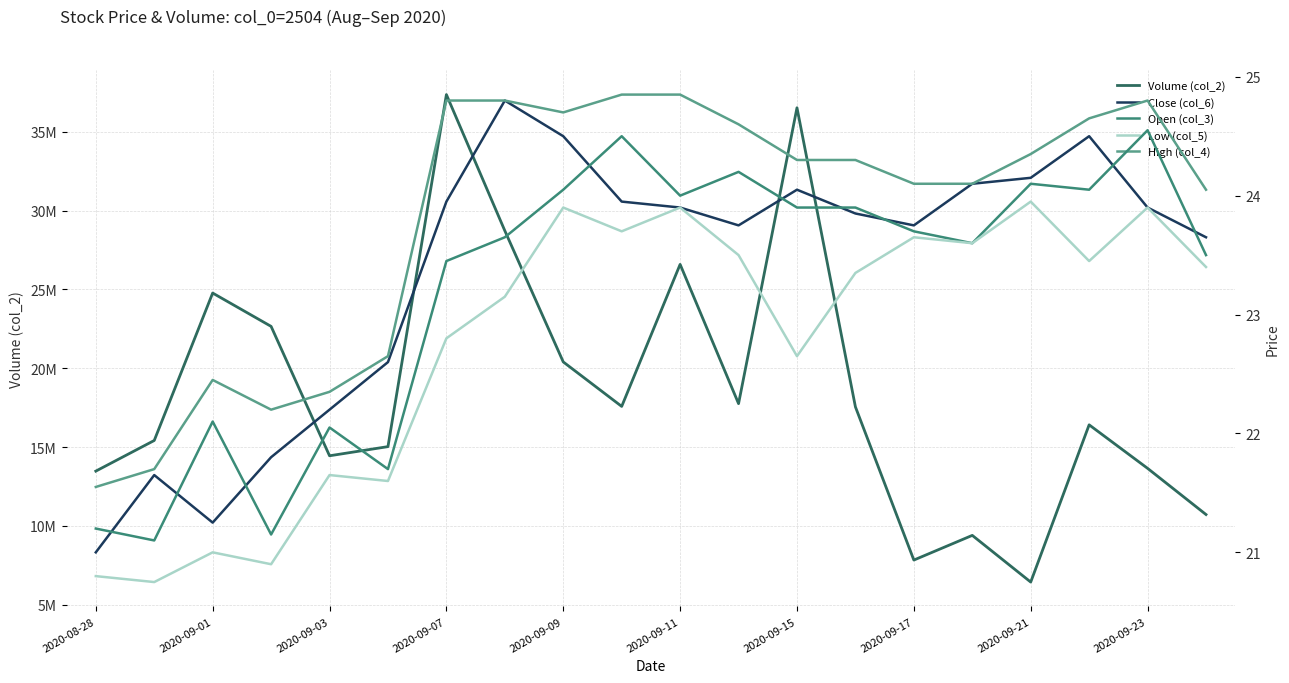

Which has a higher value, 2020-09-09 or 2020-09-15?

2020-09-15